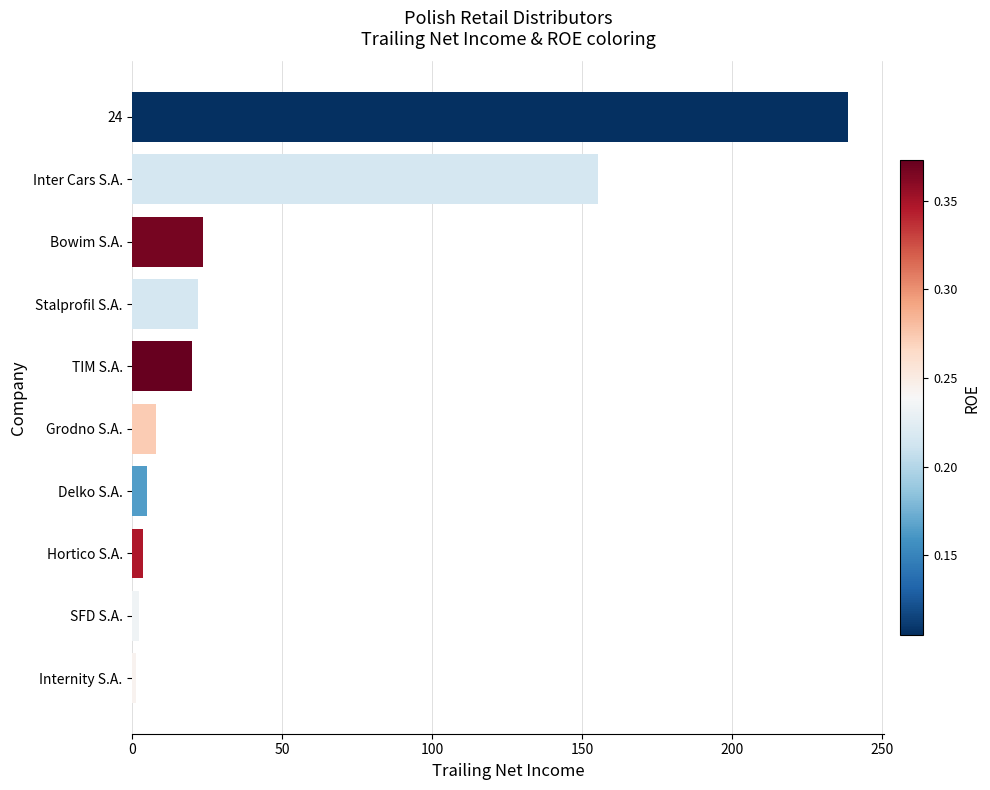

What is the difference between the maximum and minimum values?

237.5